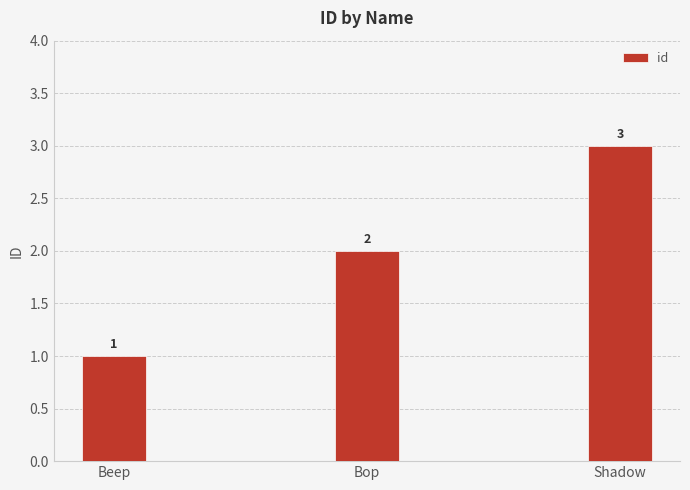

How many values are between 1 and 3?

3